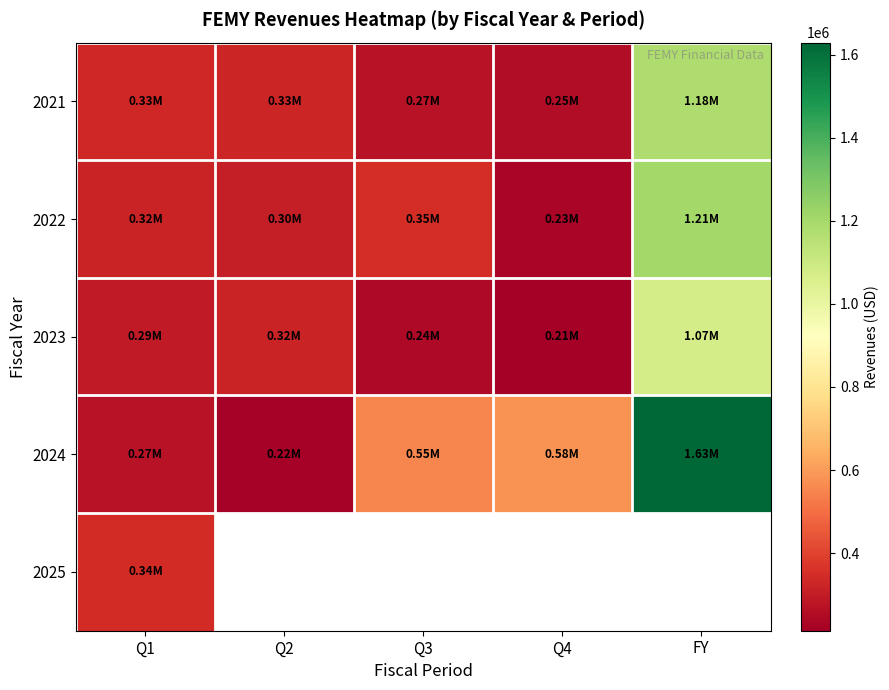

At which label is 2022 closest to 720231?

Q3